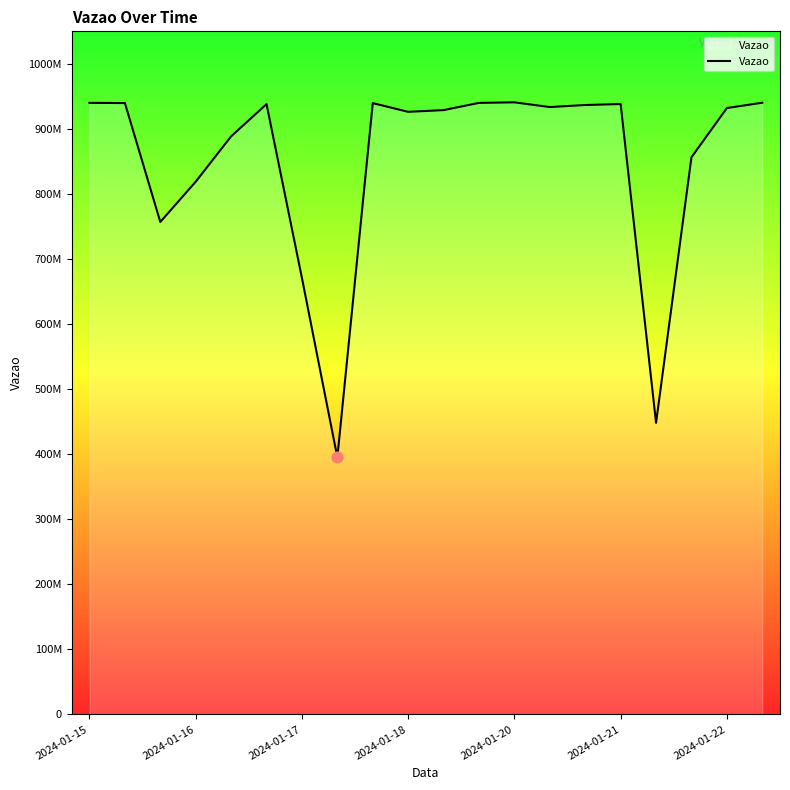

Is this an area chart (filled region under the line)?

Yes